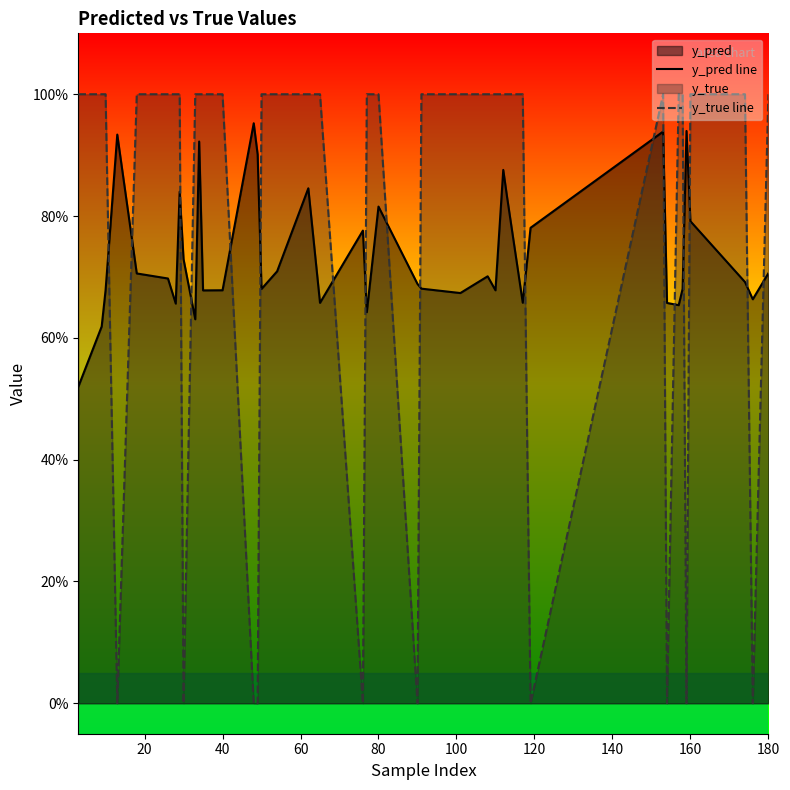

Which series ends up on top after the final intersection of y_pred line and y_true line?

y_true line